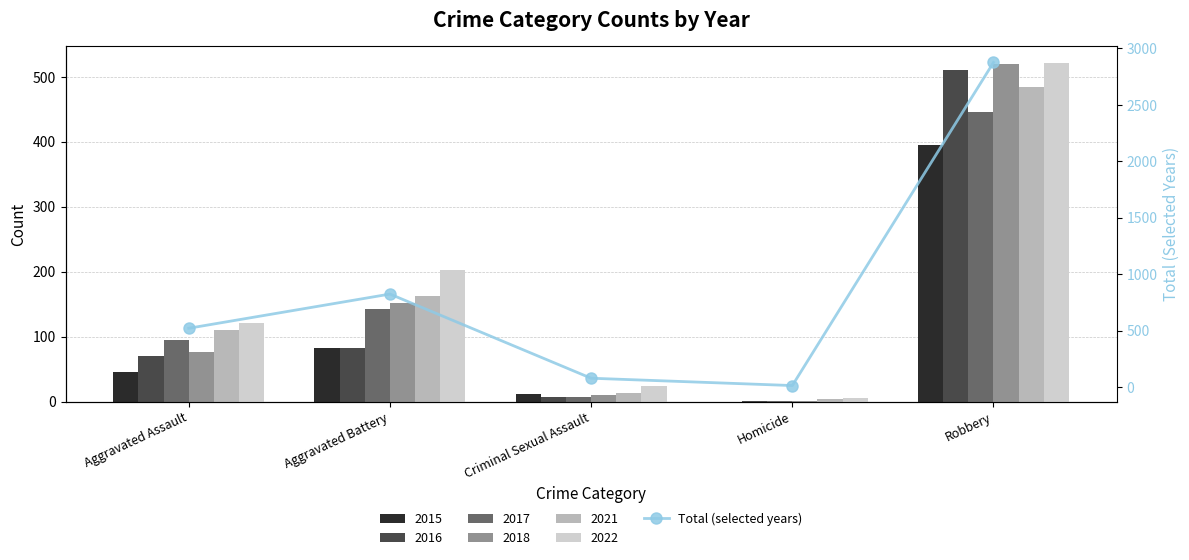

What is the sum of the values at Criminal Sexual Assault and Aggravated Assault?

597